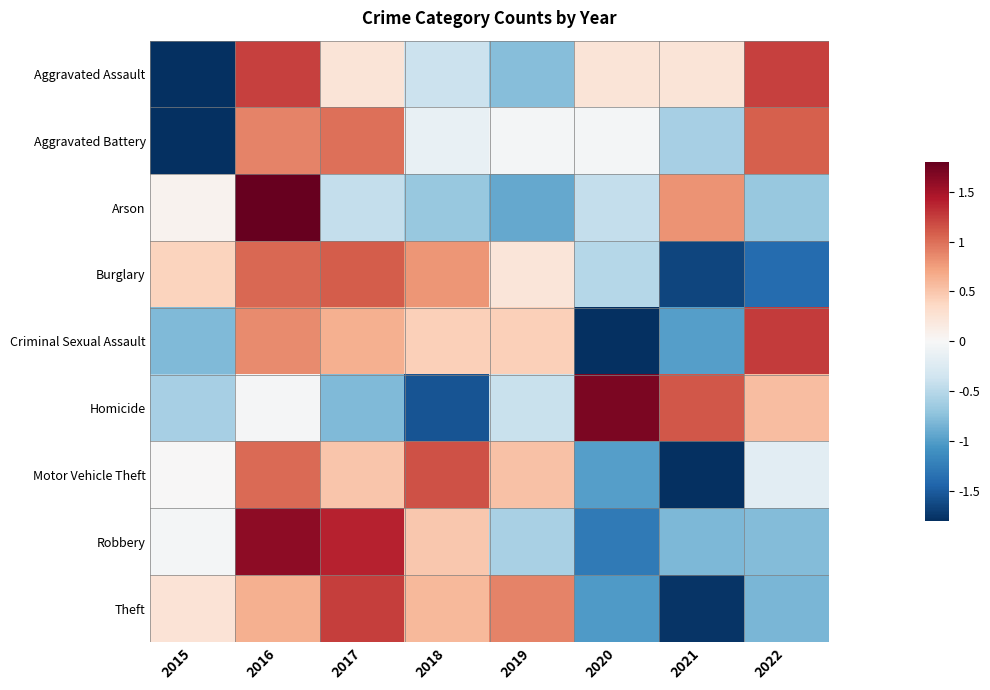

Reading left to right, list all the values displayed in this chart.

Aggravated Assault: 2015=-2.0	2016=1.2	2017=0.2	2018=-0.4	2019=-0.8	2020=0.2	2021=0.2	2022=1.2
Aggravated Battery: 2015=-2.2	2016=0.9	2017=1.0	2018=-0.1	2019=-0.0	2020=-0.0	2021=-0.6	2022=1.1
Arson: 2015=0.1	2016=2.3	2017=-0.4	2018=-0.7	2019=-0.9	2020=-0.4	2021=0.8	2022=-0.7
Burglary: 2015=0.4	2016=1.0	2017=1.1	2018=0.8	2019=0.2	2020=-0.5	2021=-1.6	2022=-1.4
Criminal Sexual Assault: 2015=-0.8	2016=0.8	2017=0.6	2018=0.4	2019=0.4	2020=-1.8	2021=-1.0	2022=1.3
Homicide: 2015=-0.6	2016=-0.0	2017=-0.8	2018=-1.6	2019=-0.4	2020=1.7	2021=1.1	2022=0.5
Motor Vehicle Theft: 2015=0.0	2016=1.0	2017=0.5	2018=1.2	2019=0.5	2020=-1.0	2021=-2.0	2022=-0.2
Robbery: 2015=-0.0	2016=1.6	2017=1.4	2018=0.5	2019=-0.6	2020=-1.3	2021=-0.8	2022=-0.8
Theft: 2015=0.2	2016=0.6	2017=1.2	2018=0.6	2019=0.9	2020=-1.0	2021=-1.8	2022=-0.8